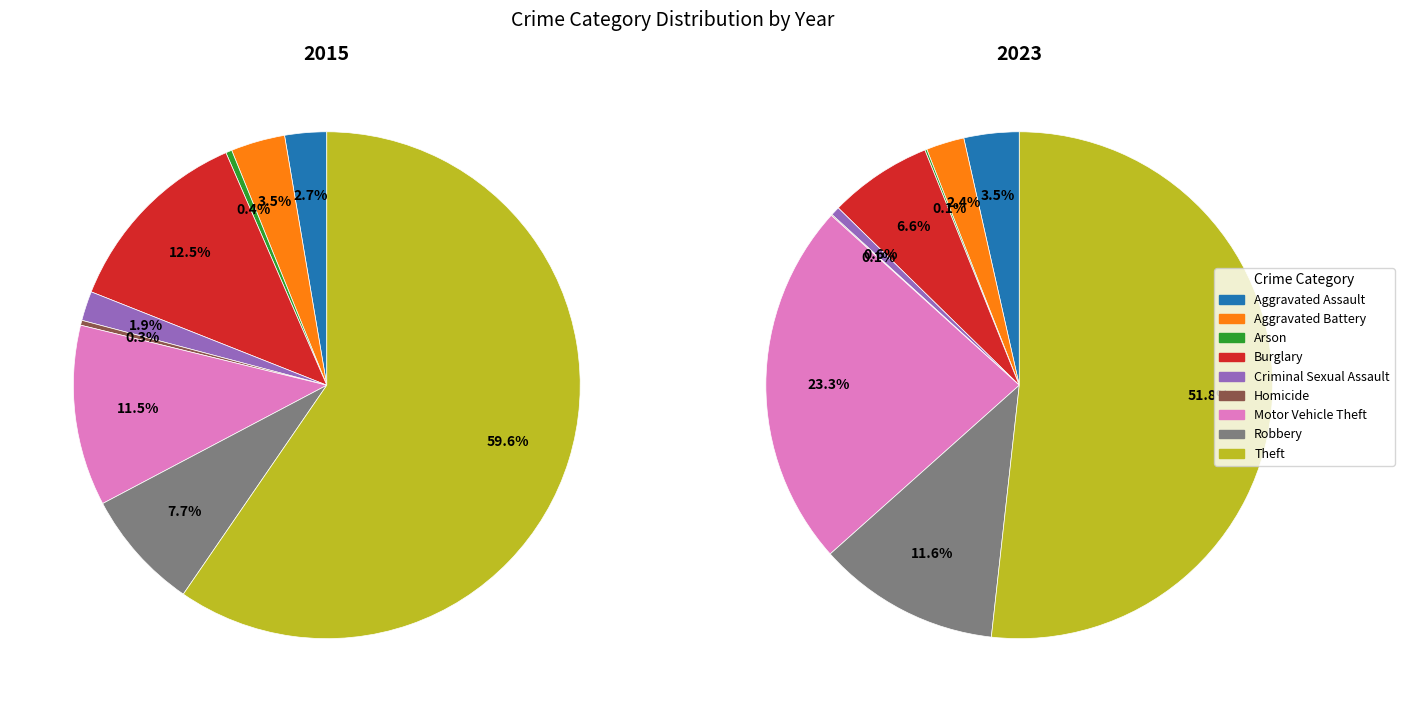

What is the total percentage of Aggravated Battery and Homicide?

2.5%